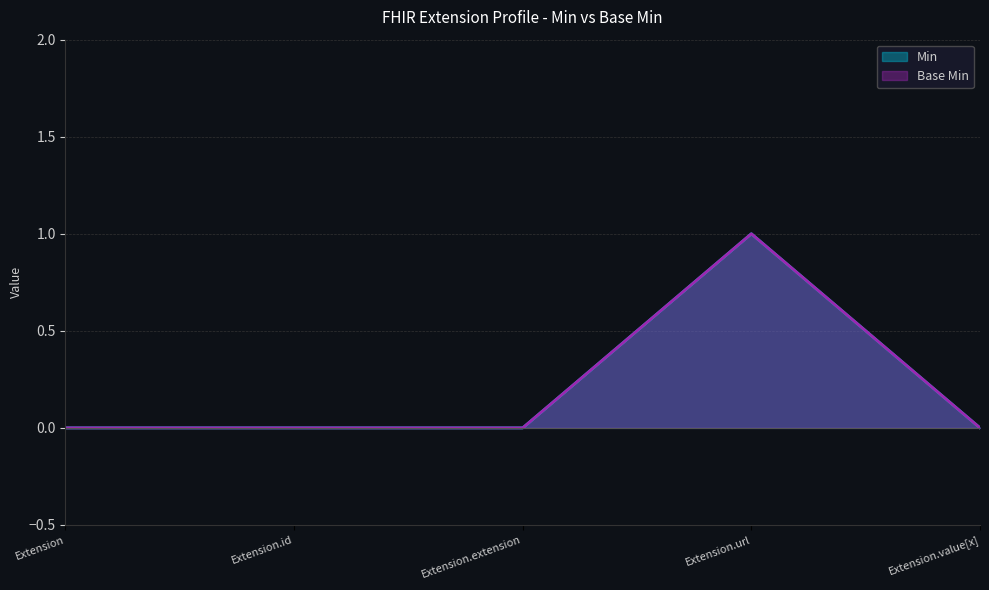

How many values in the Base Min series exceed 0?

1